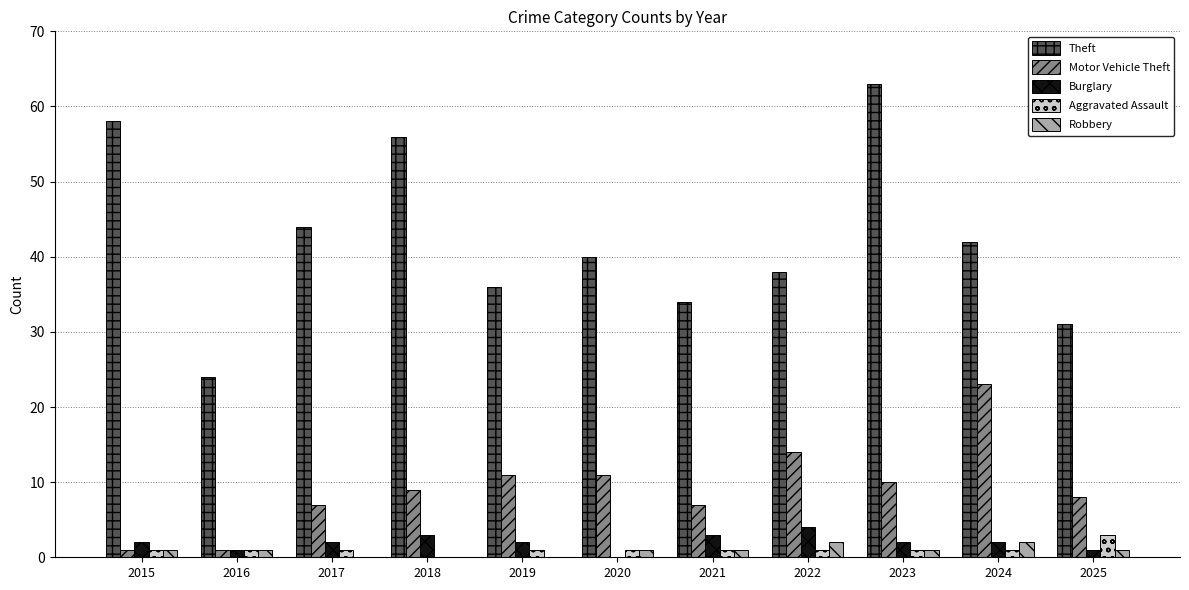

What is the highest value of the Robbery series?

2